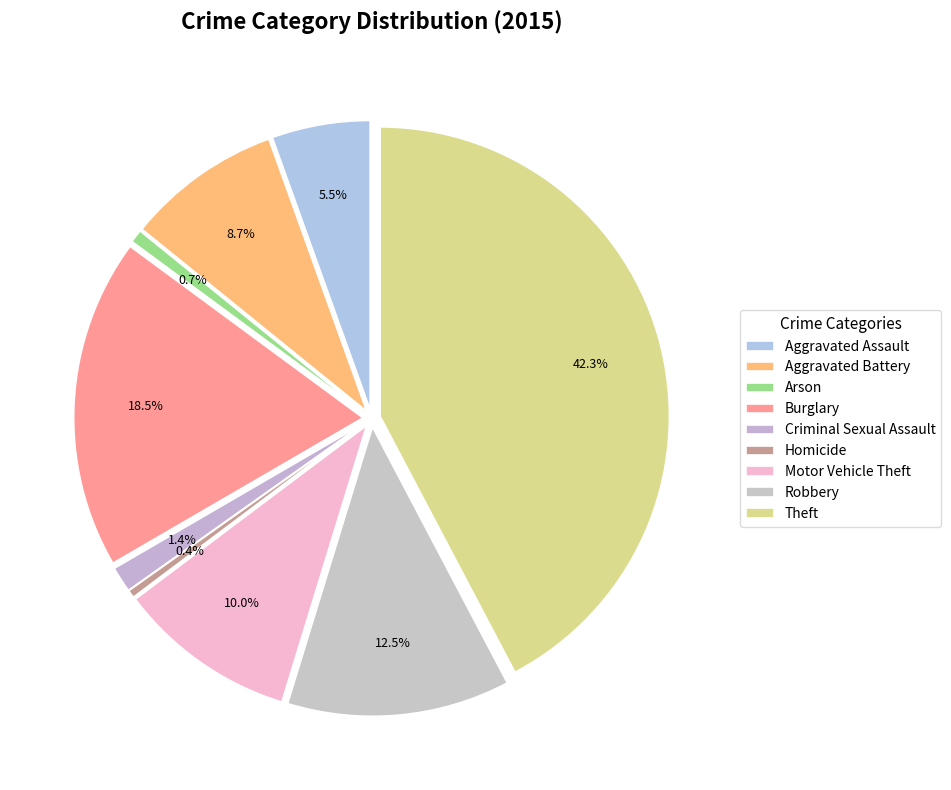

Is the sum of Burglary and Homicide greater than half?

No